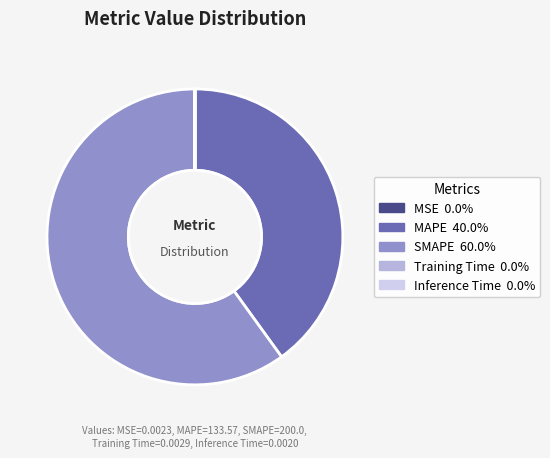

Which slice is the largest?

SMAPE